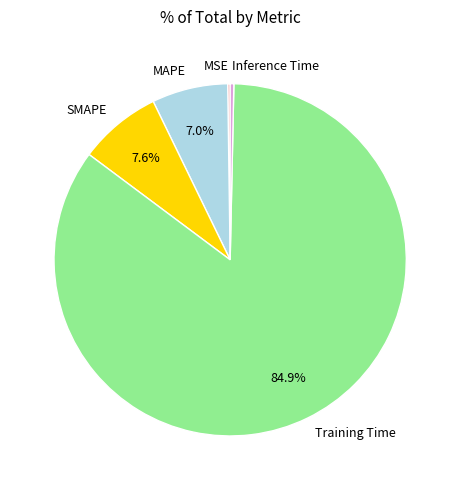

Do Training Time and SMAPE together represent more than half of the pie?

Yes